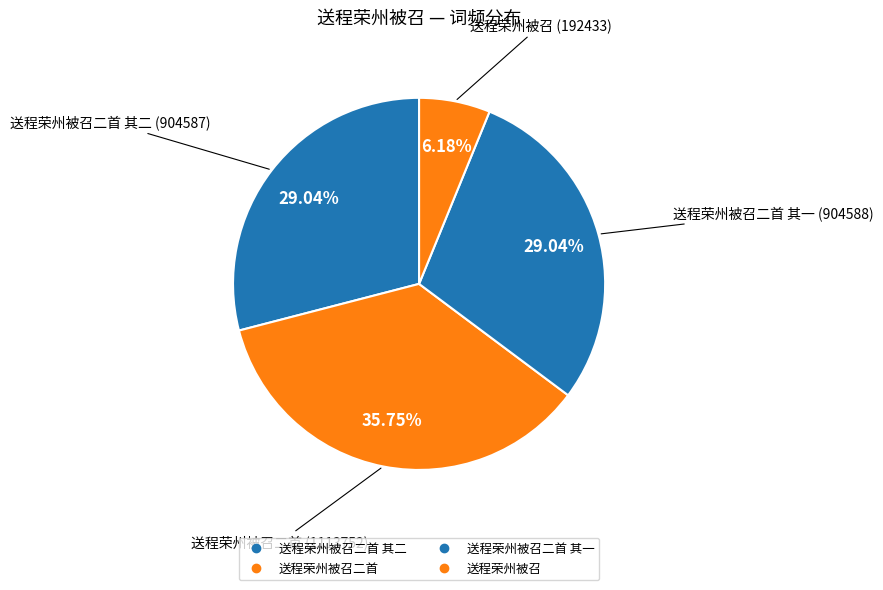

Which slice is the smallest?

送程荣州被召